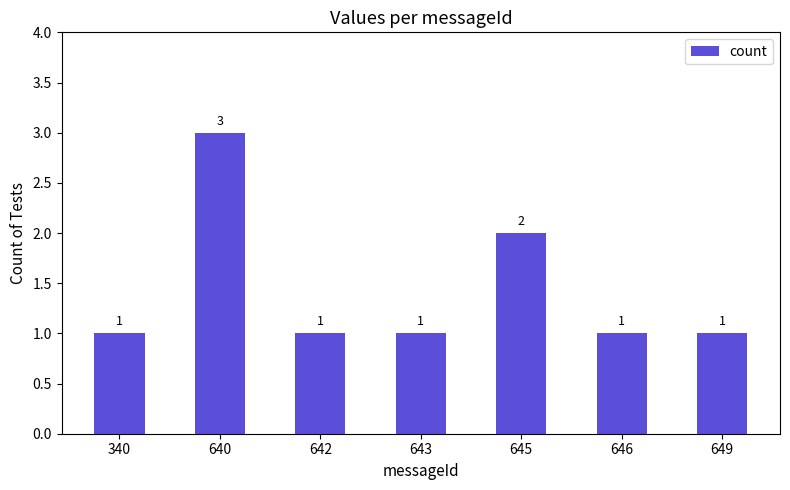

What is the minimum value shown in the chart?

1